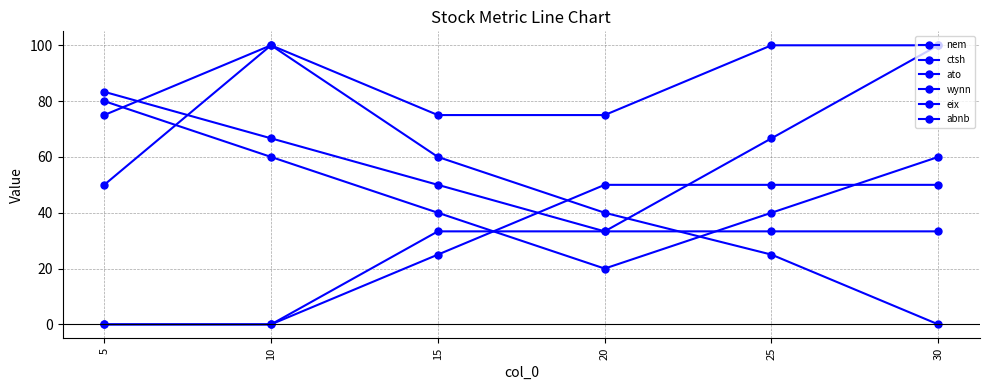

What is the spread (max minus min) of values at 15?

50.0